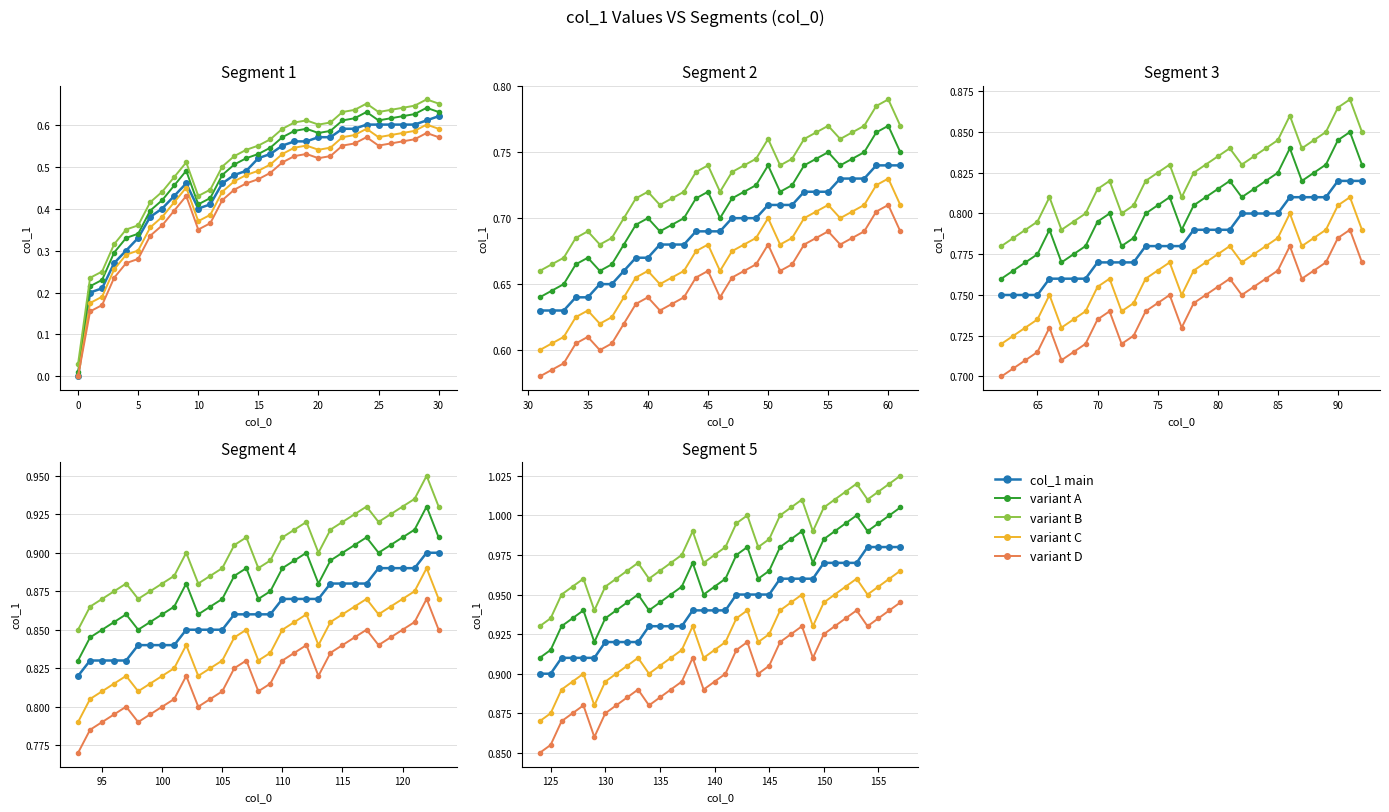

Rank the series by their average value, from highest to lowest.

variant B, variant A, col_1 main, variant C, variant D